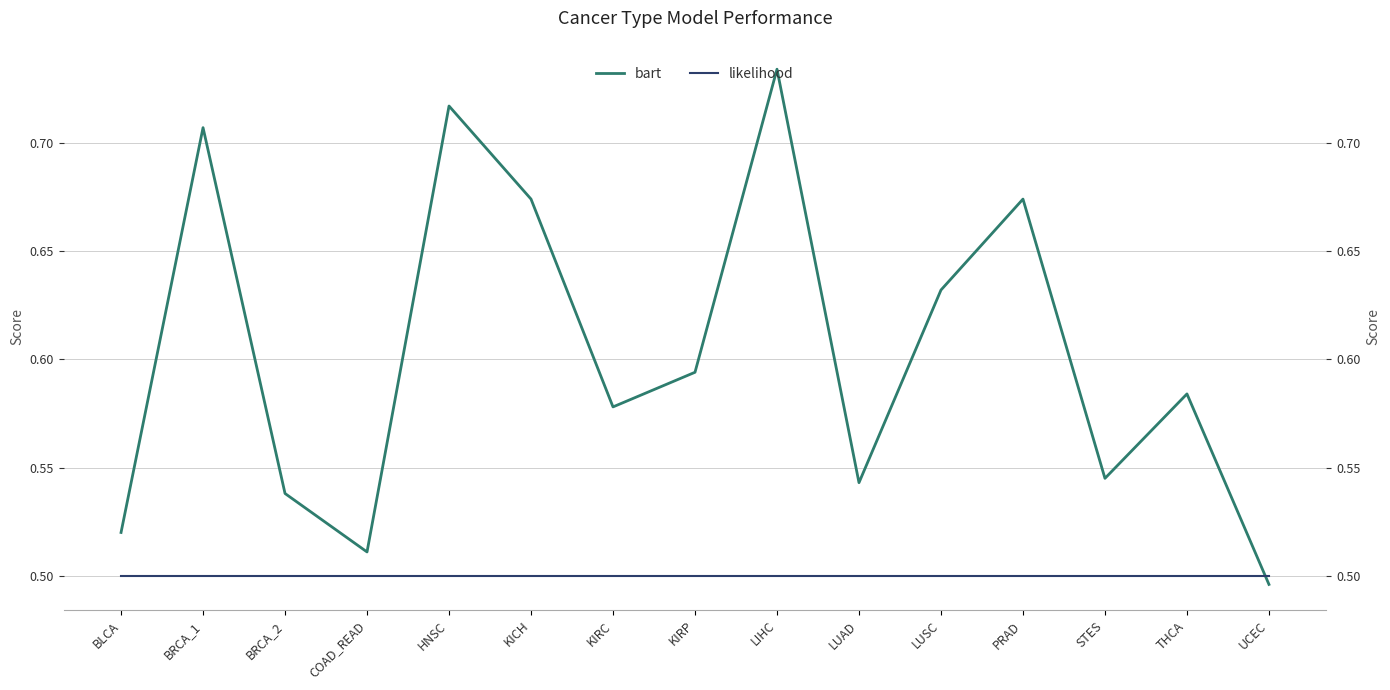

What is the label of the 9th point from the left?

LIHC